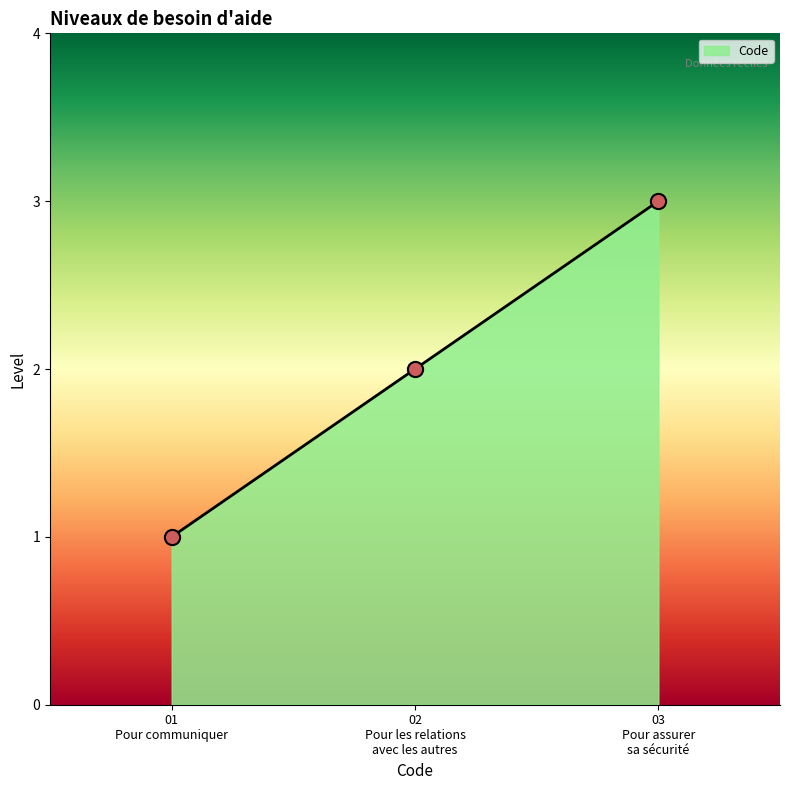

Between 01 Pour communiquer and 03 Pour assurer sa sécurité, which is larger?

03 Pour assurer sa sécurité